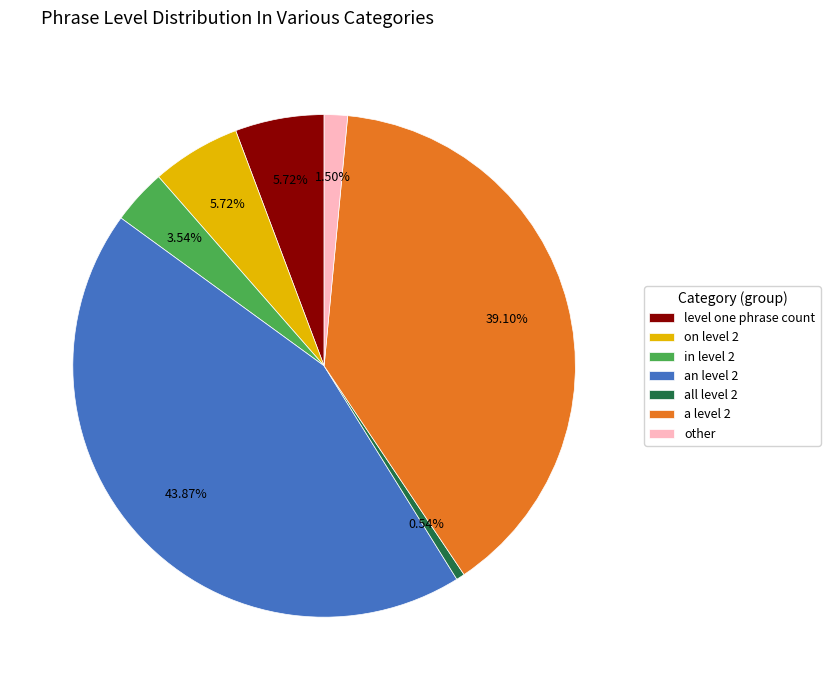

Which has a higher value, in level 2 or all level 2?

in level 2